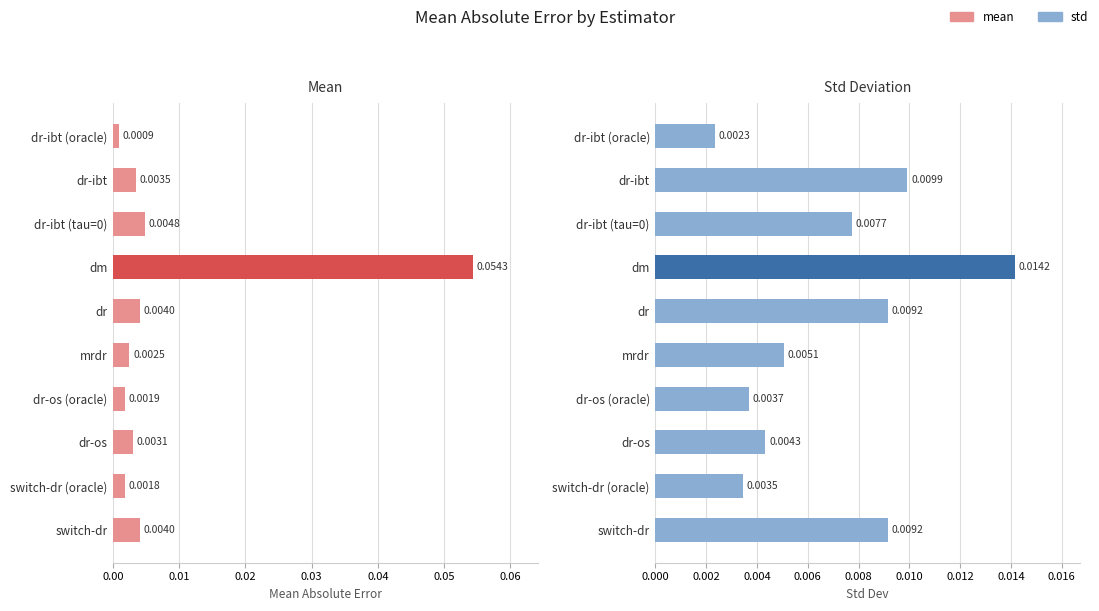

At how many categories does at least one series exceed 0?

10